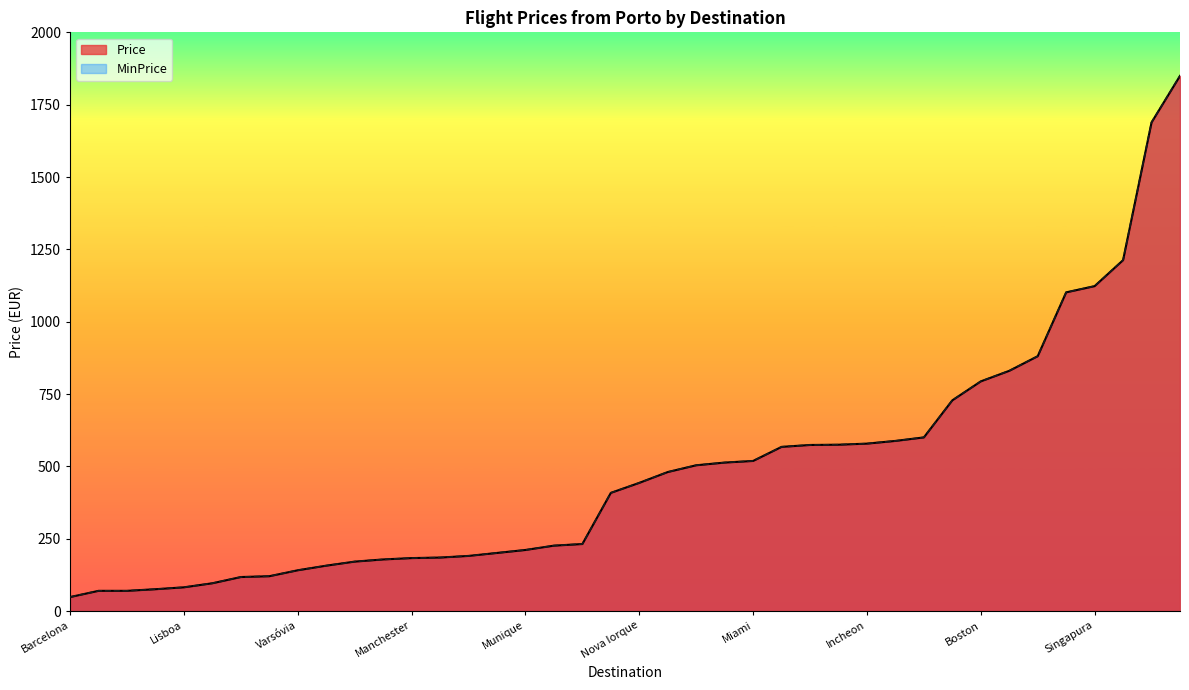

What is the label of the 30th point from the left?

Orlando